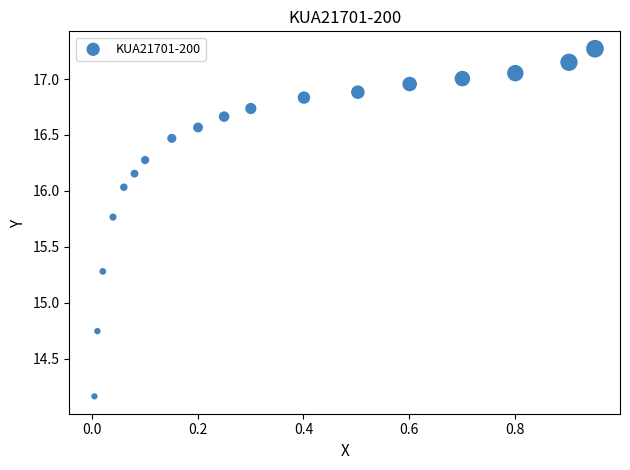

What is the range of Y values (max minus min)?

3.1